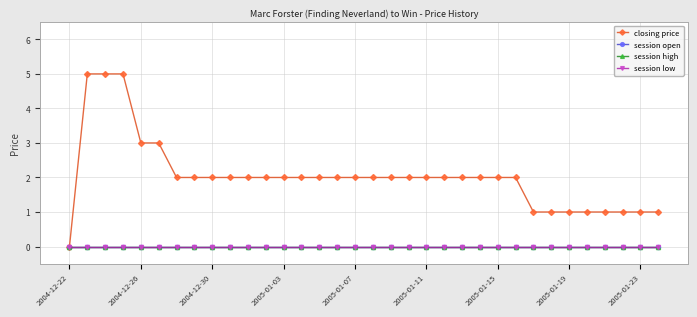

Does the chart have visible grid lines?

Yes